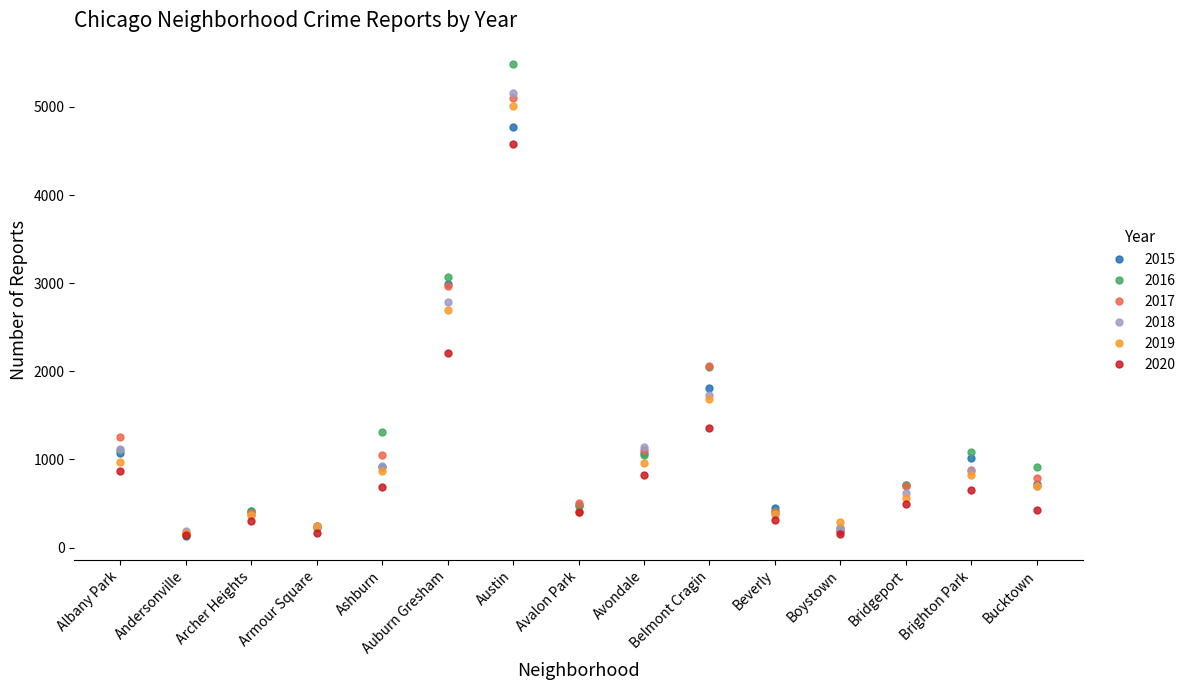

Is this an area chart (filled region under the line)?

No